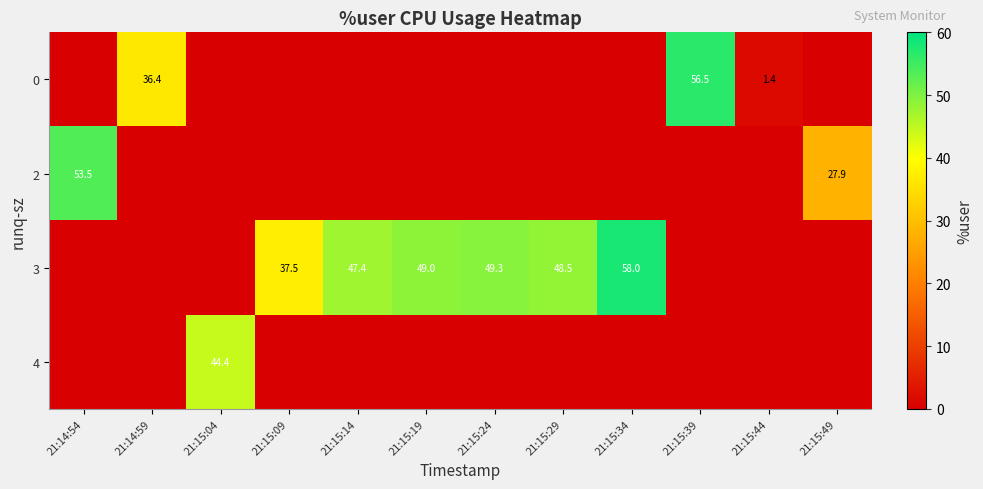

How many data points in row_2 are above 37?

6